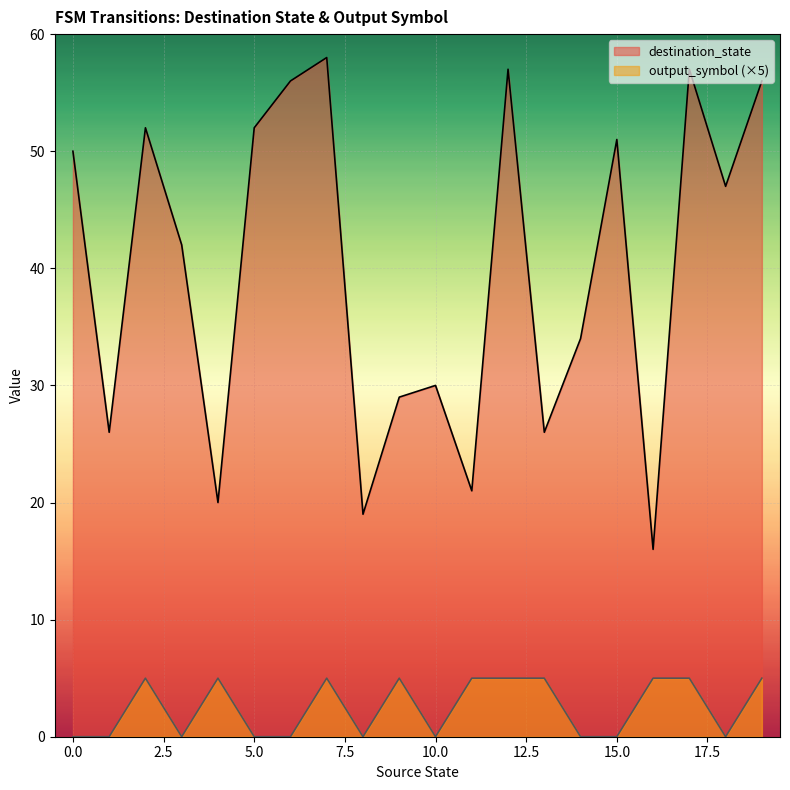

Reading left to right, extract all data points from this chart.

destination_state: 0=50	1=26	2=52	3=42	4=20	5=52	6=56	7=58	8=19	9=29	10=30	11=21	12=57	13=26	14=34	15=51	16=16	17=57	18=47	19=56
output_symbol: 0=0	1=0	2=5	3=0	4=5	5=0	6=0	7=5	8=0	9=5	10=0	11=5	12=5	13=5	14=0	15=0	16=5	17=5	18=0	19=5